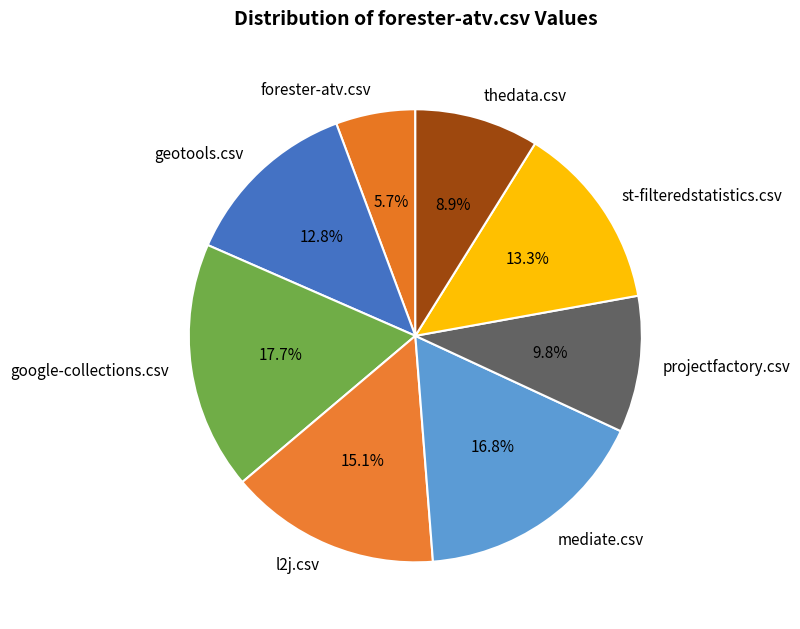

Combined, do st-filteredstatistics.csv and thedata.csv account for over 50%?

No